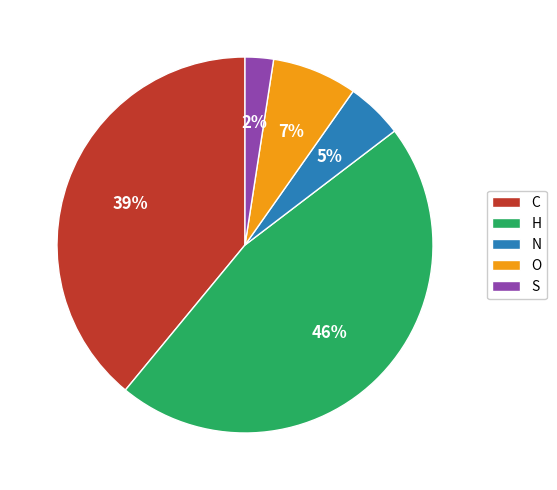

Combined, do C and N account for over 50%?

No